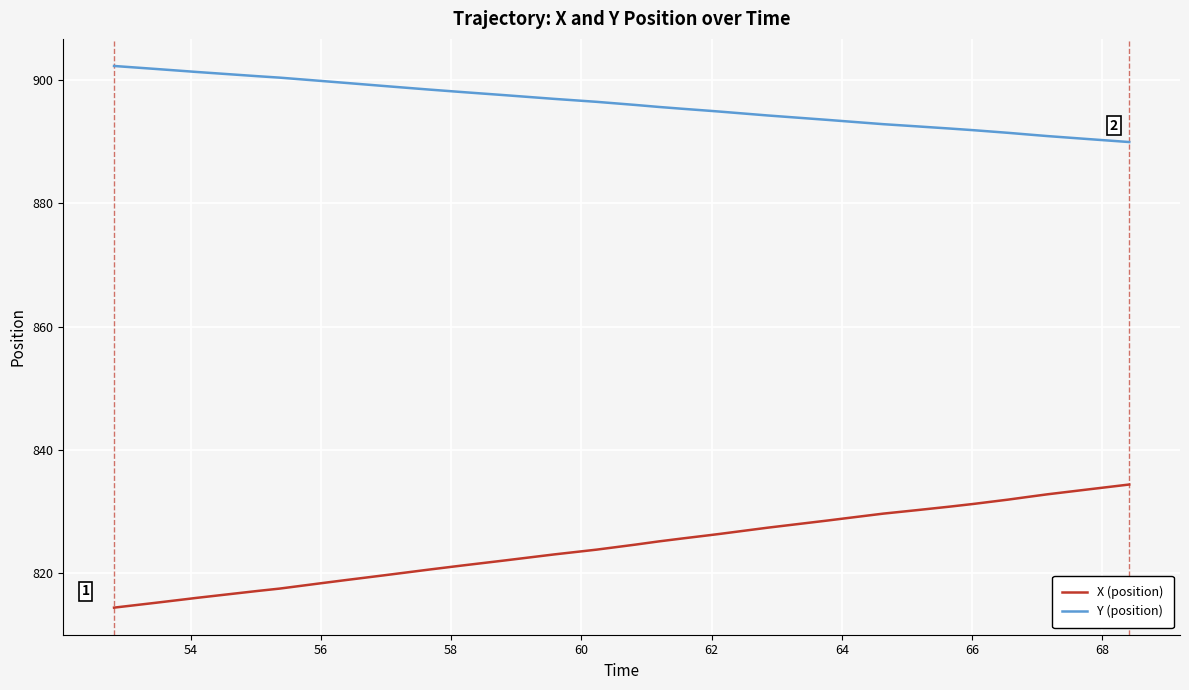

Which series has the largest total across all categories?

Y (position)